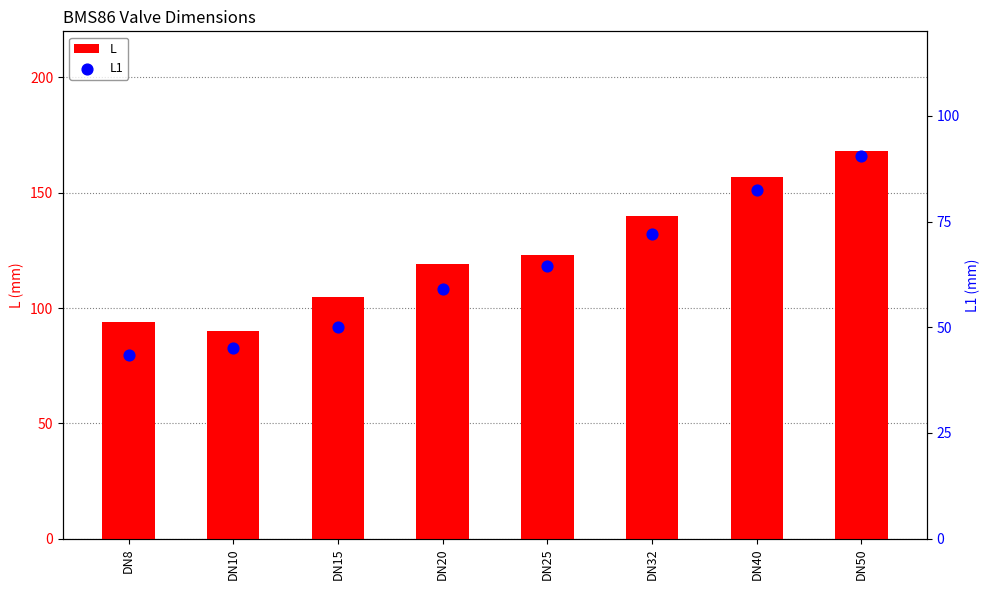

Which series contains the lowest Y value?

L1